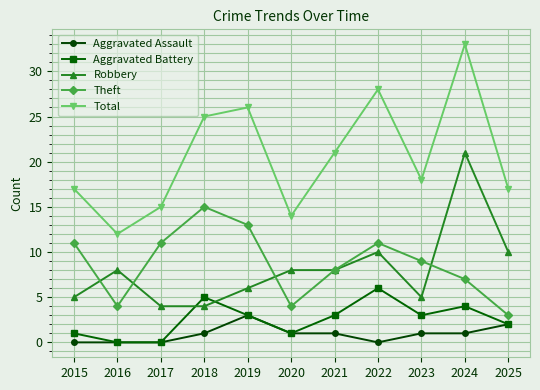

Reading right to left, list all the values displayed in this chart.

Aggravated Assault: 2025=2	2024=1	2023=1	2022=0	2021=1	2020=1	2019=3	2018=1	2017=0	2016=0	2015=0
Aggravated Battery: 2025=2	2024=4	2023=3	2022=6	2021=3	2020=1	2019=3	2018=5	2017=0	2016=0	2015=1
Robbery: 2025=10	2024=21	2023=5	2022=10	2021=8	2020=8	2019=6	2018=4	2017=4	2016=8	2015=5
Theft: 2025=3	2024=7	2023=9	2022=11	2021=8	2020=4	2019=13	2018=15	2017=11	2016=4	2015=11
Total: 2025=17	2024=33	2023=18	2022=28	2021=21	2020=14	2019=26	2018=25	2017=15	2016=12	2015=17